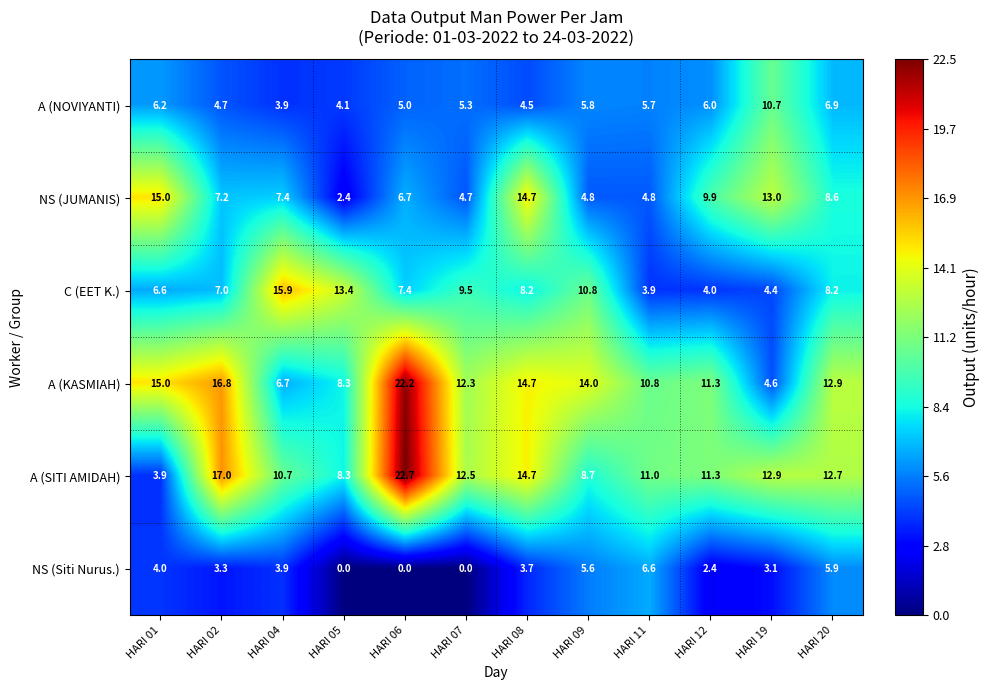

Rank the series by their maximum value, from highest to lowest.

A (SITI AMIDAH), A (KASMIAH), C (EET K.), NS (JUMANIS), A (NOVIYANTI), NS (Siti Nurus.)